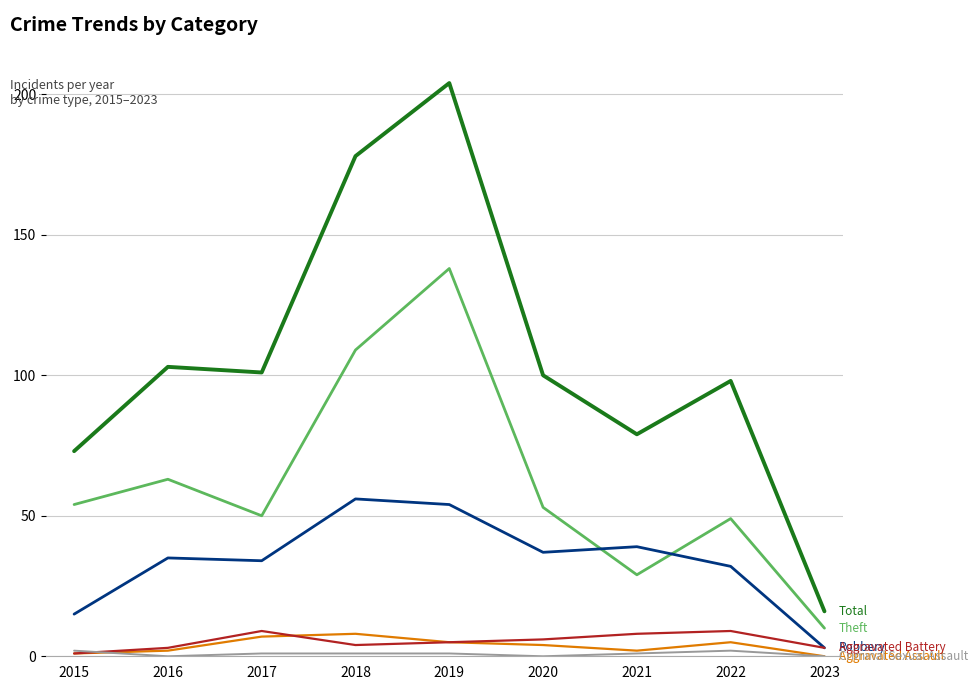

What is the maximum value shown in the chart?

204